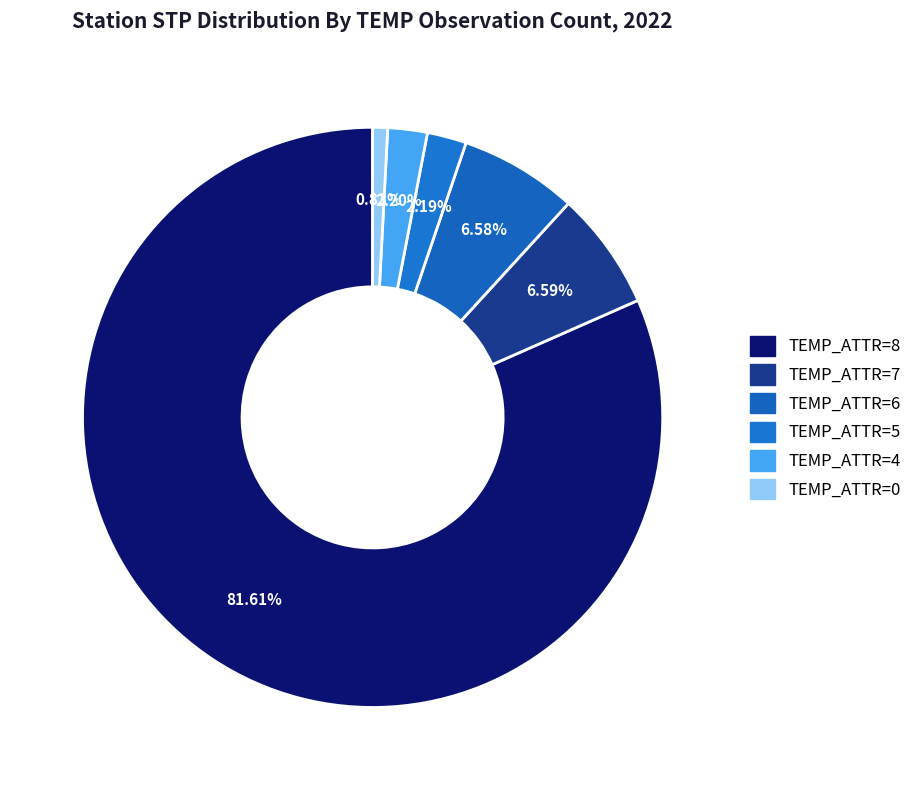

How many slices are in this pie chart?

6